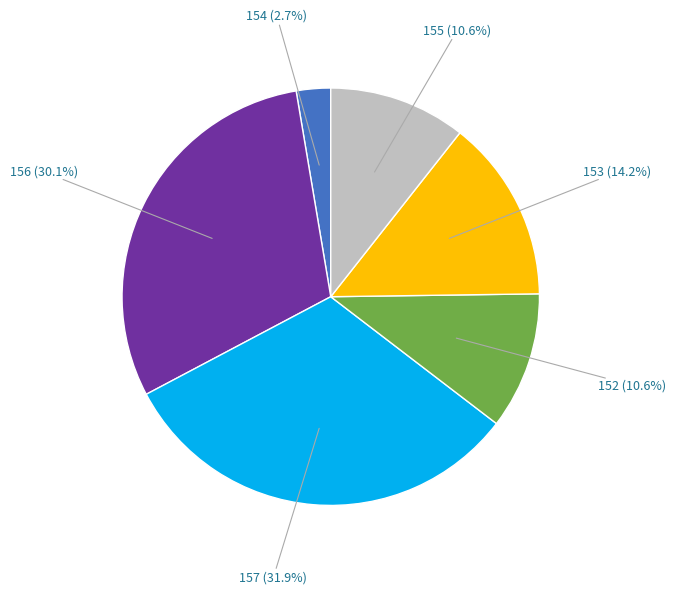

Does any single category account for the majority?

No